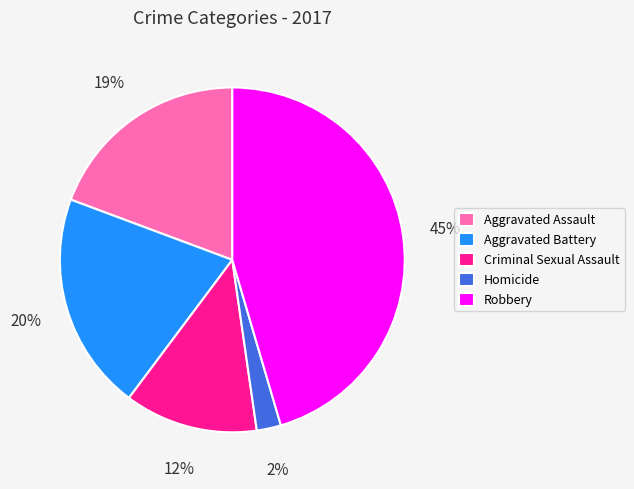

Rank the categories by value from lowest to highest.

Homicide, Criminal Sexual Assault, Aggravated Assault, Aggravated Battery, Robbery